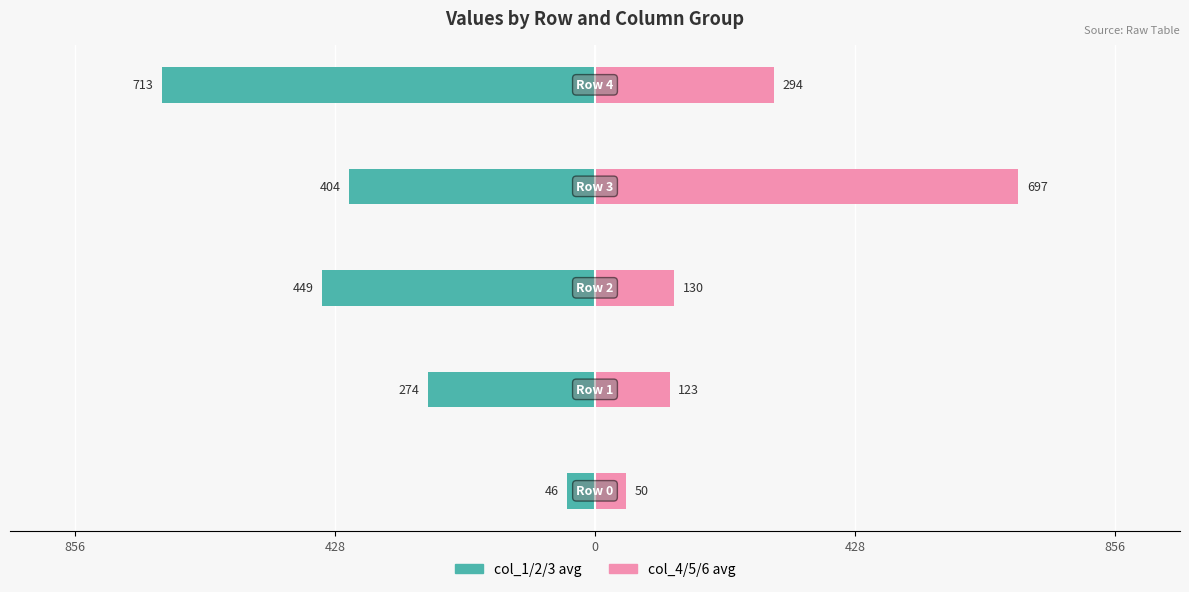

How many values in the col_1/2/3 avg series exceed -404?

2